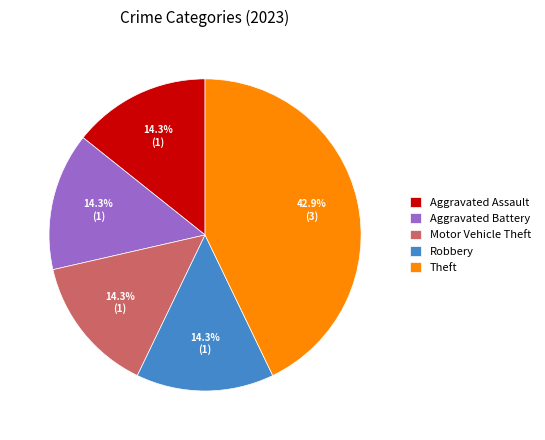

How many segments does this pie chart have?

5